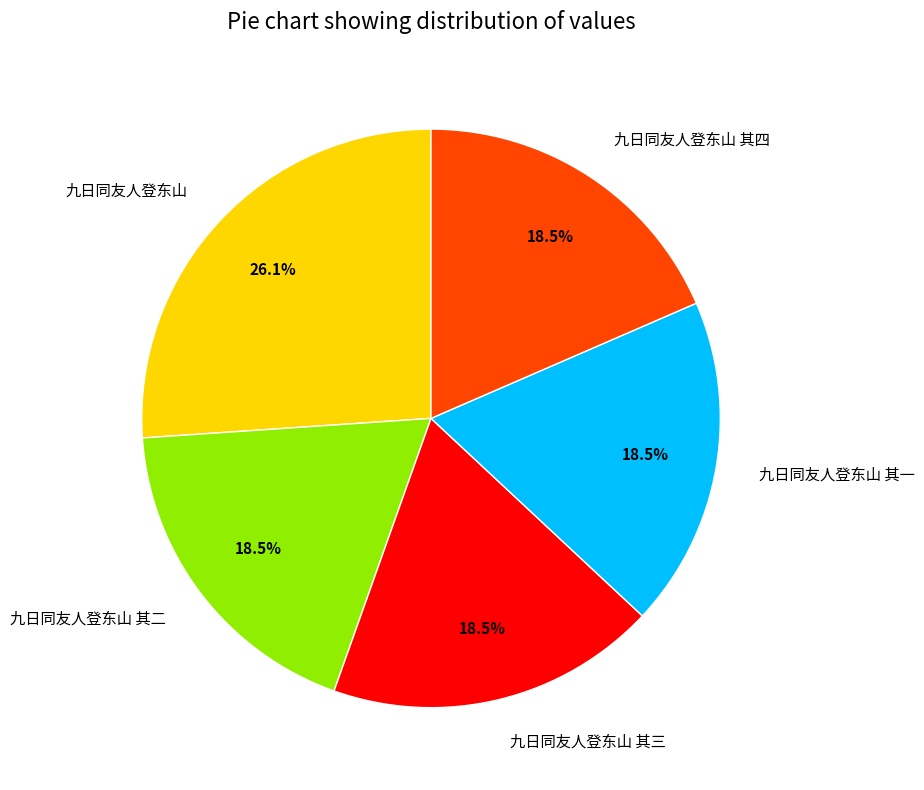

Does 九日同友人登东山 其一 account for over 50% of the chart?

No